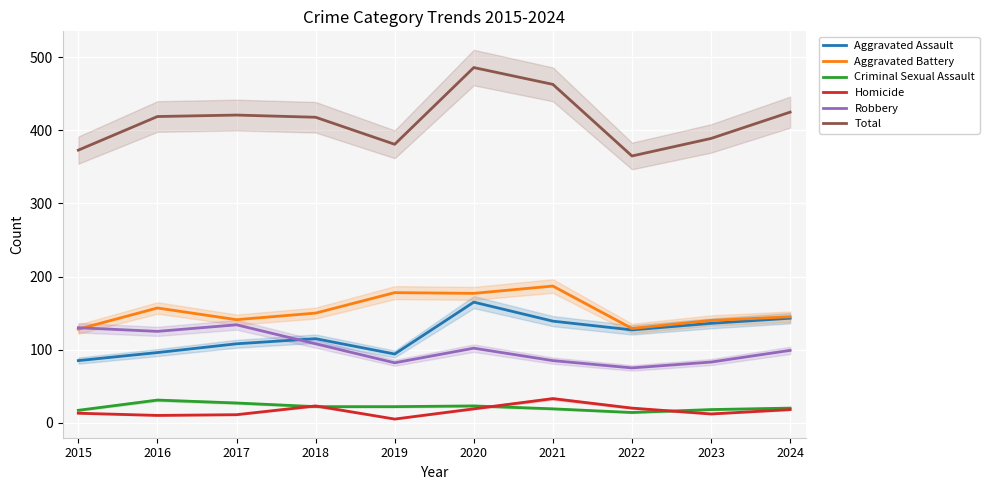

Which series has the largest range (max minus min)?

Total